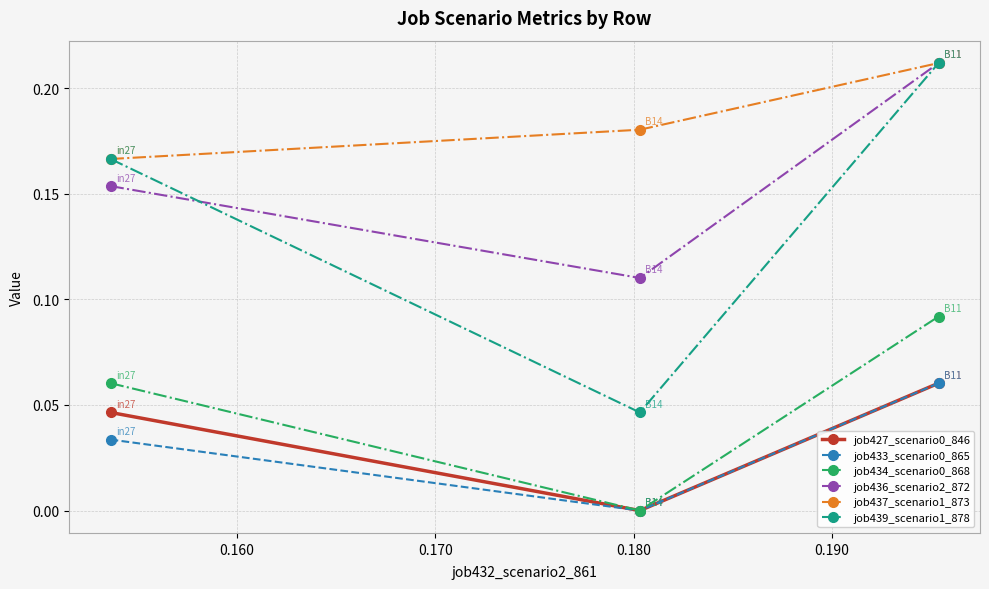

How many data points does each series have?

3